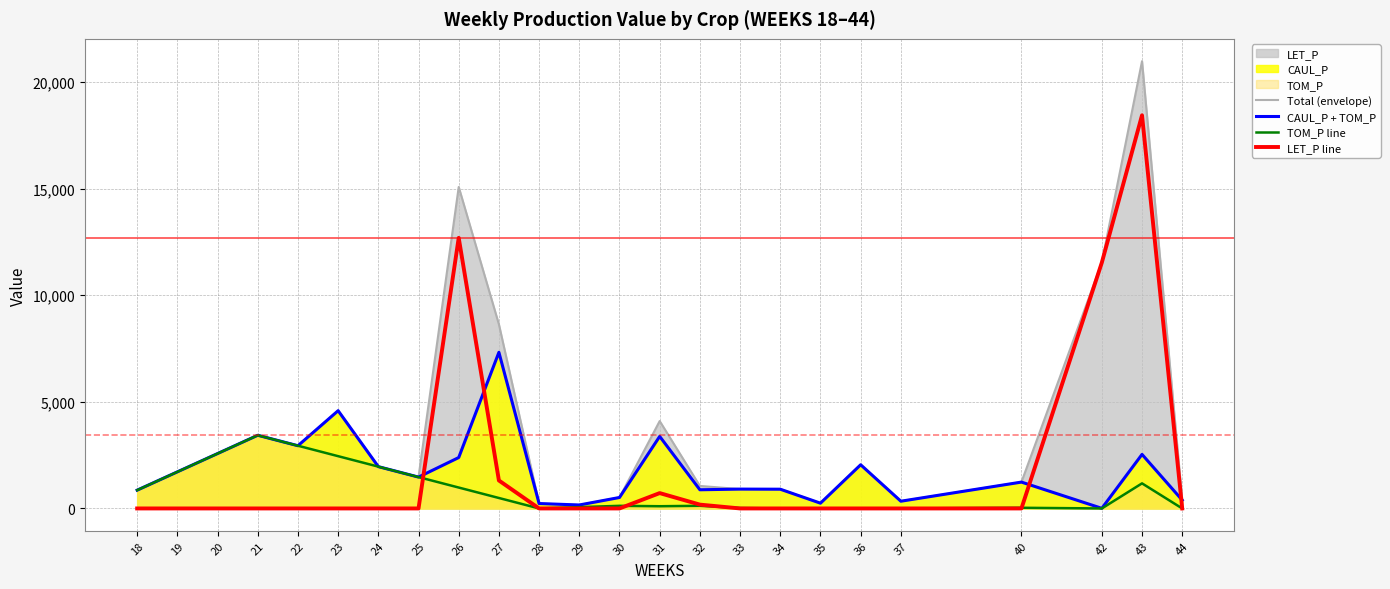

The value of CAUL_P + TOM_P at 33 is 257.5. True or false?

False